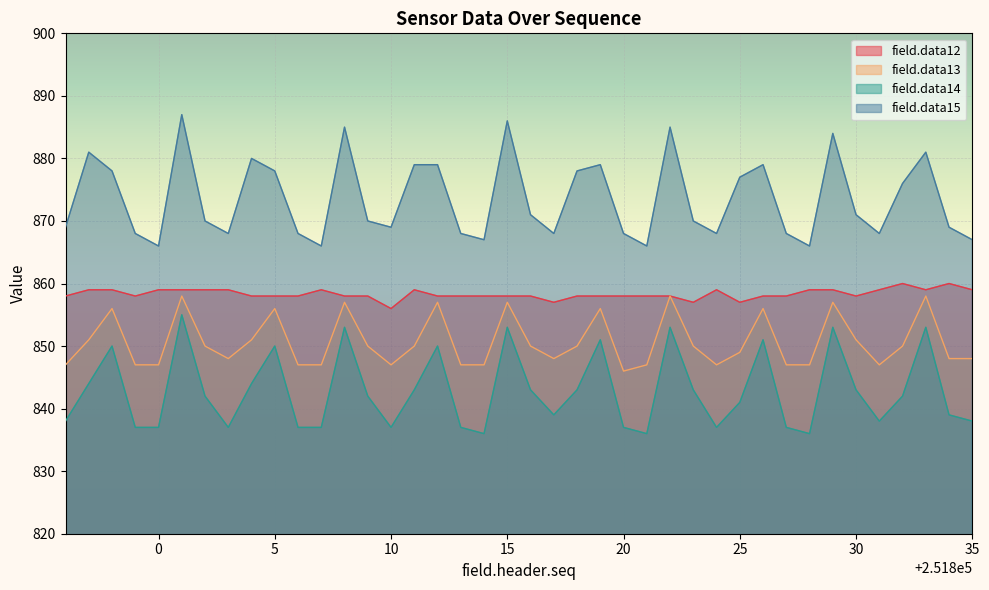

Which has a higher value, 251819 or 251834?

251834